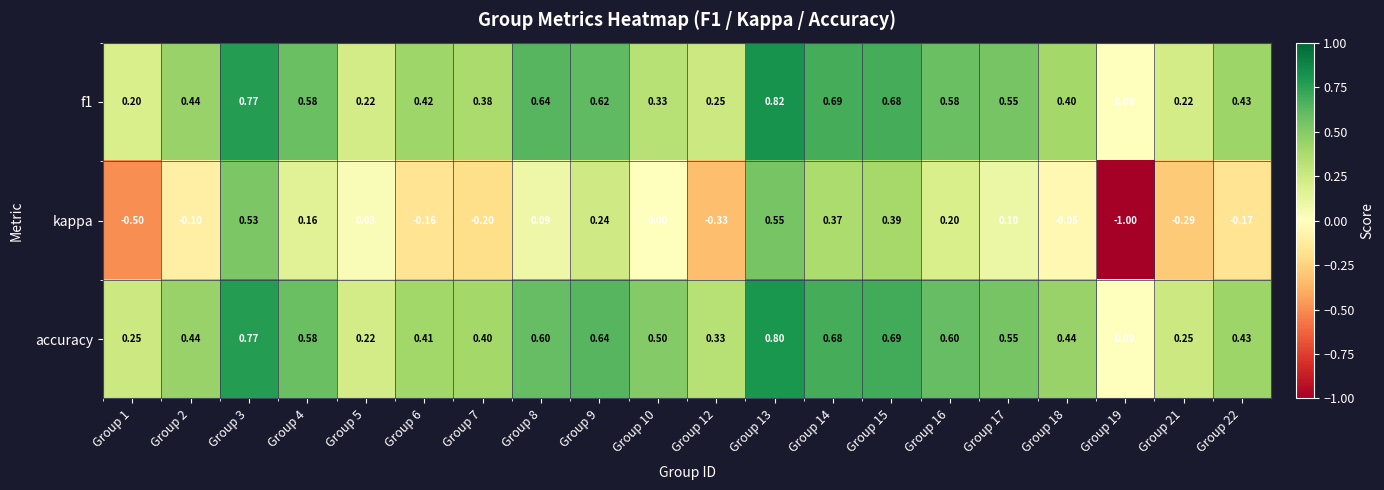

Is the value of f1 at Group 21 greater than the value of kappa at Group 2?

Yes